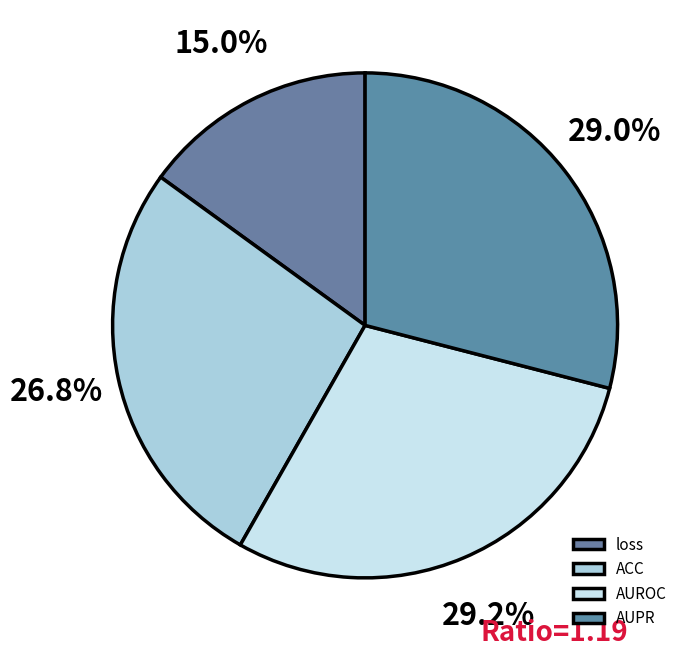

How many slices are in this pie chart?

4